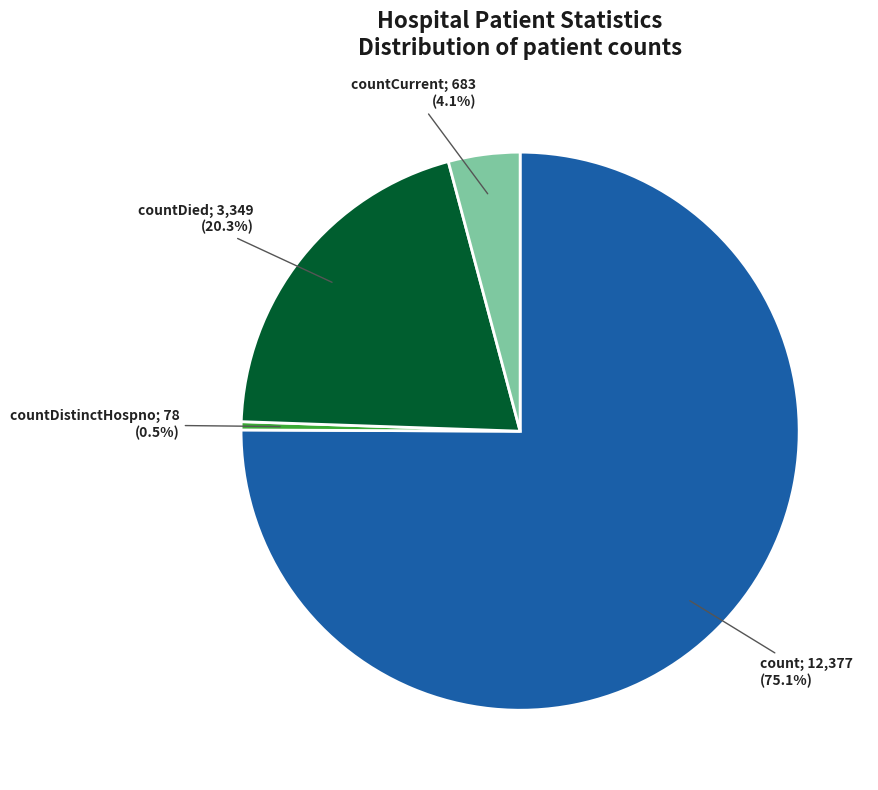

Is there a majority slice in this chart?

Yes